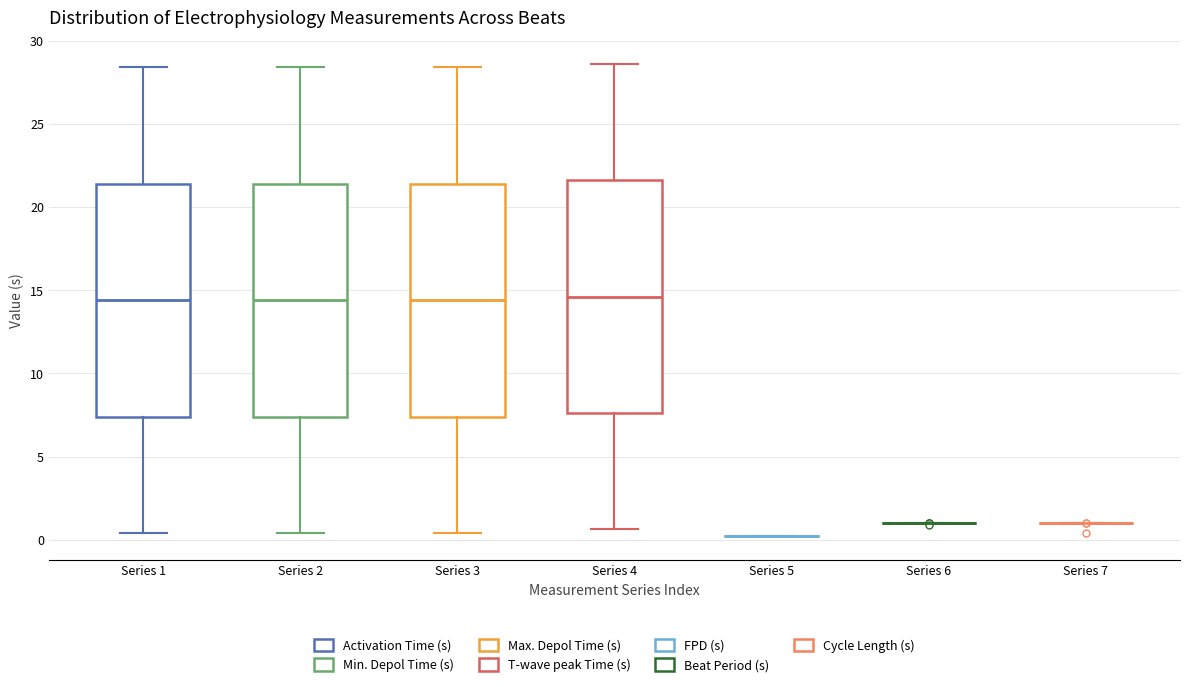

Where is the upper edge of the box for Series 4 on the y-axis? The values are not printed on the chart, so give them approximately, as read against the axis.

21.5